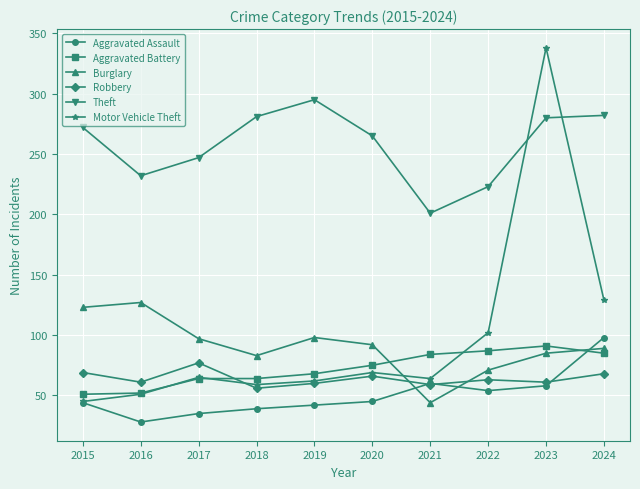

What is the sum of all Motor Vehicle Theft values?

984